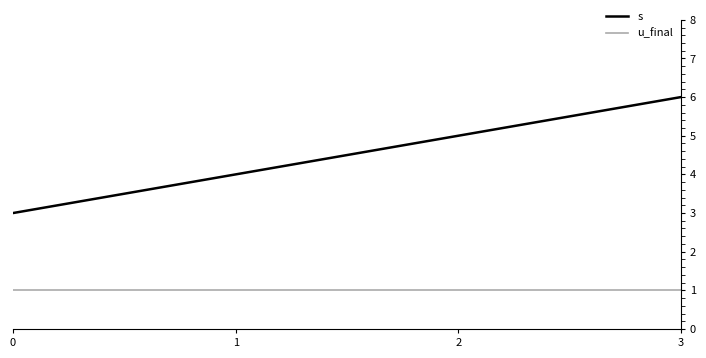

What is the greatest value displayed?

6